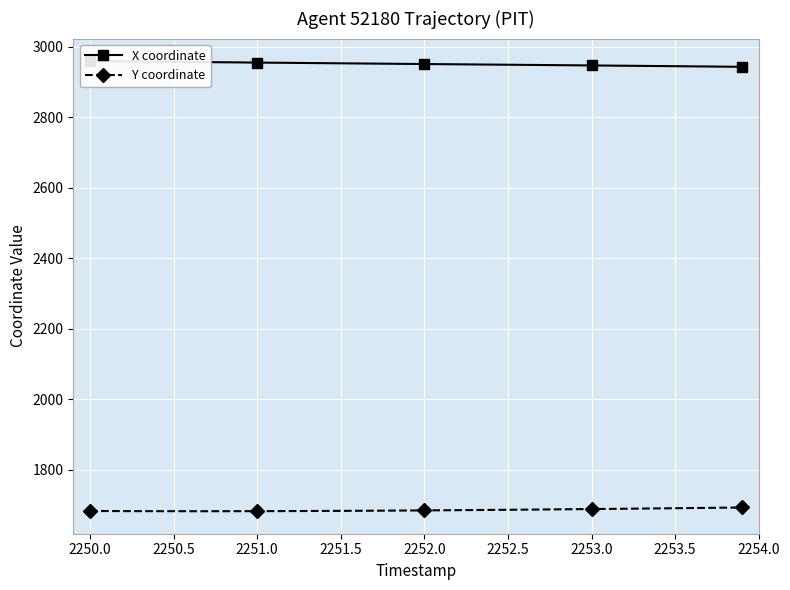

True or false: Y coordinate has more than 0 points higher than both neighbors.

False